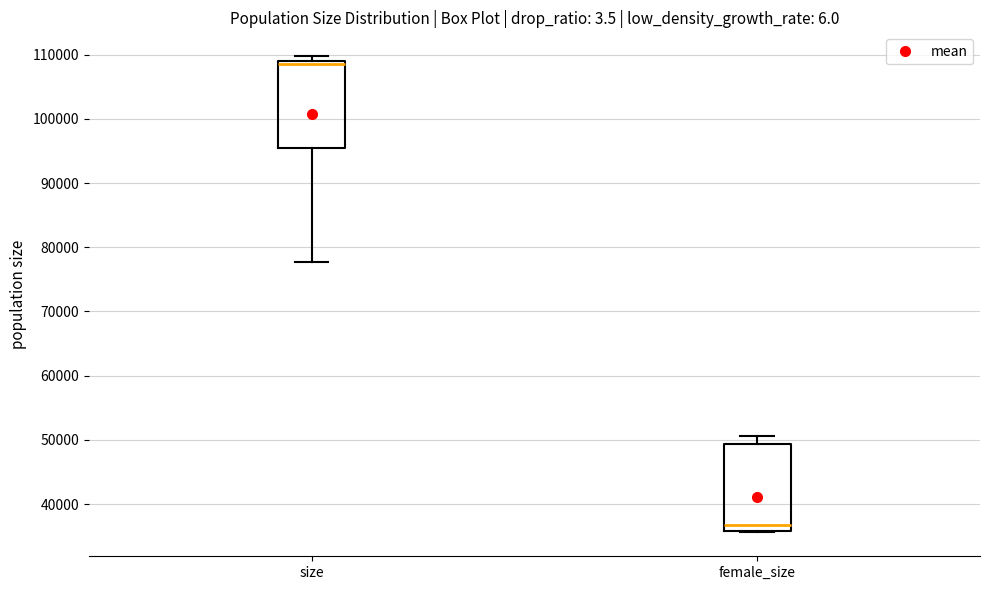

Which box has the lowest median line?

female_size